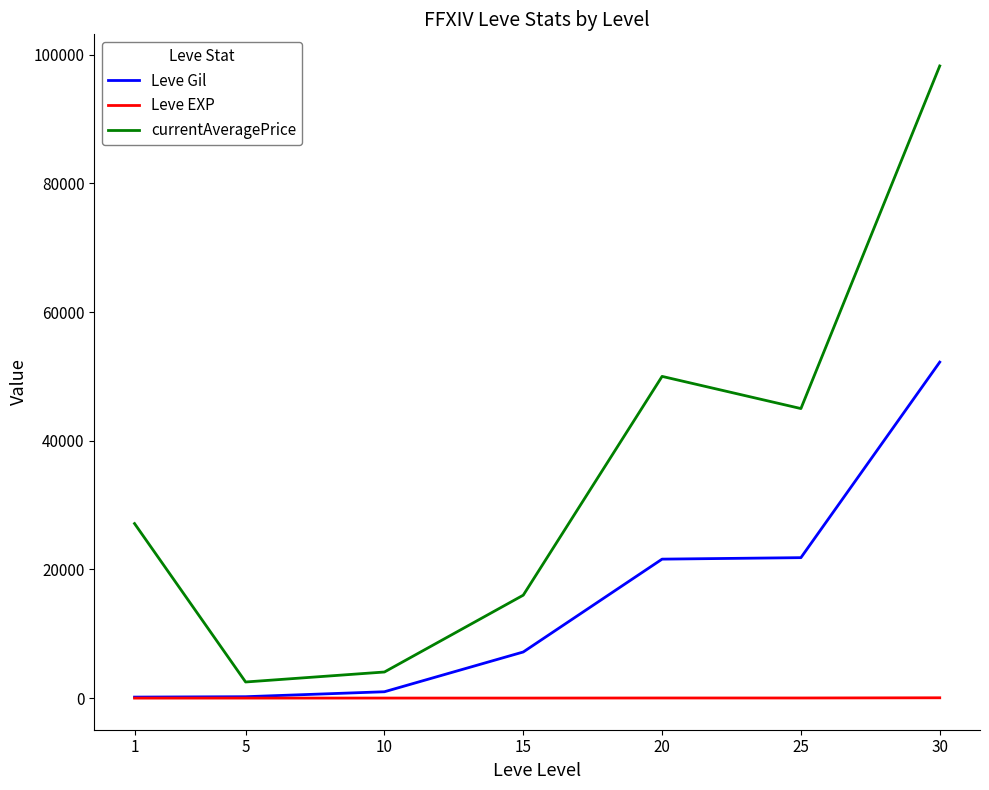

Rank the series by their maximum value, from highest to lowest.

currentAveragePrice, Leve Gil, Leve EXP